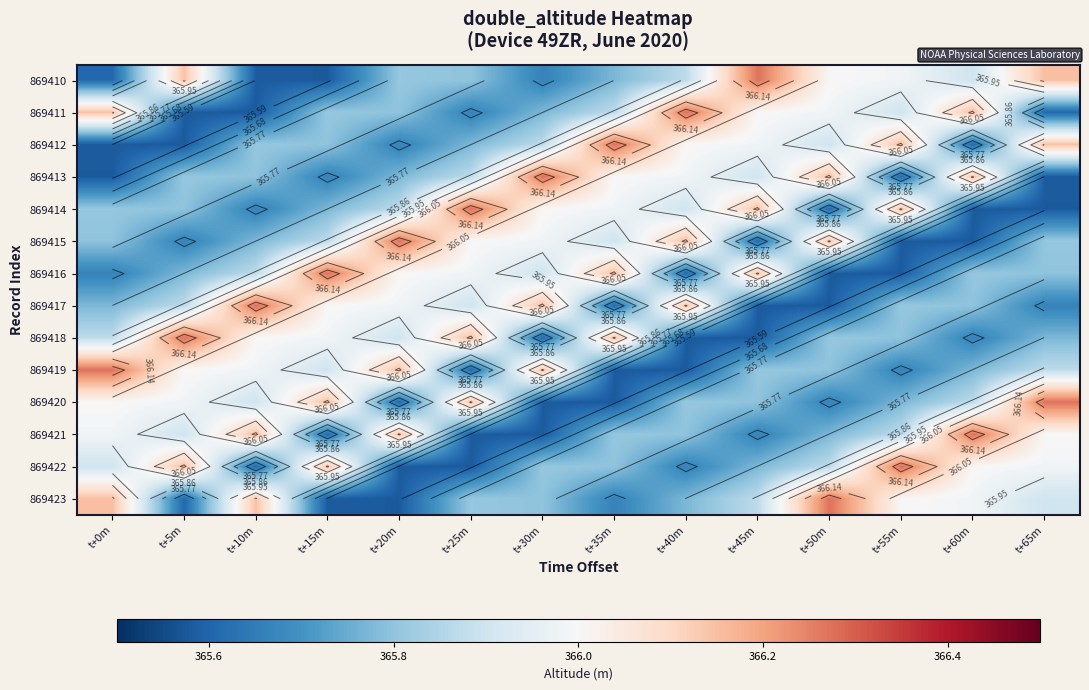

The value of 869415 at t+25m is 88.8. True or false?

False